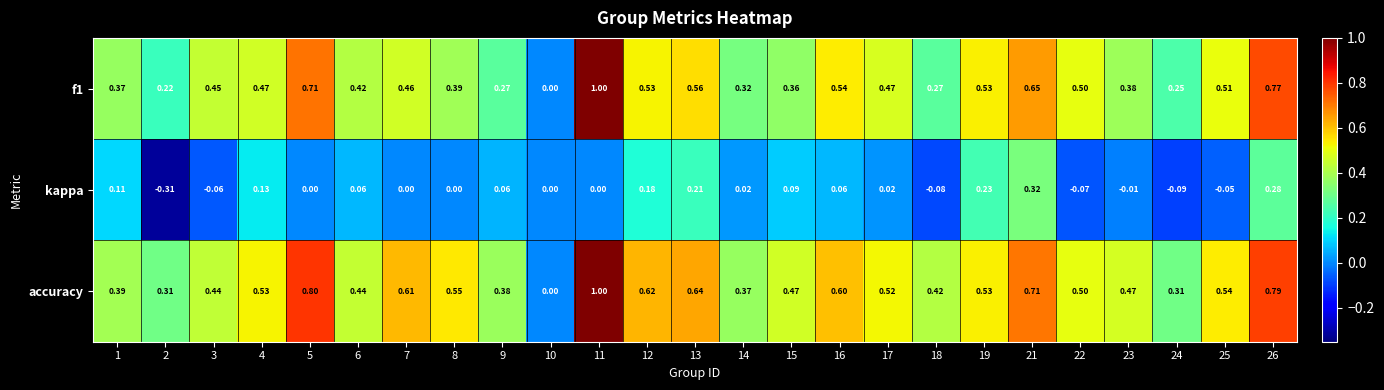

Which series has the largest total across all categories?

accuracy